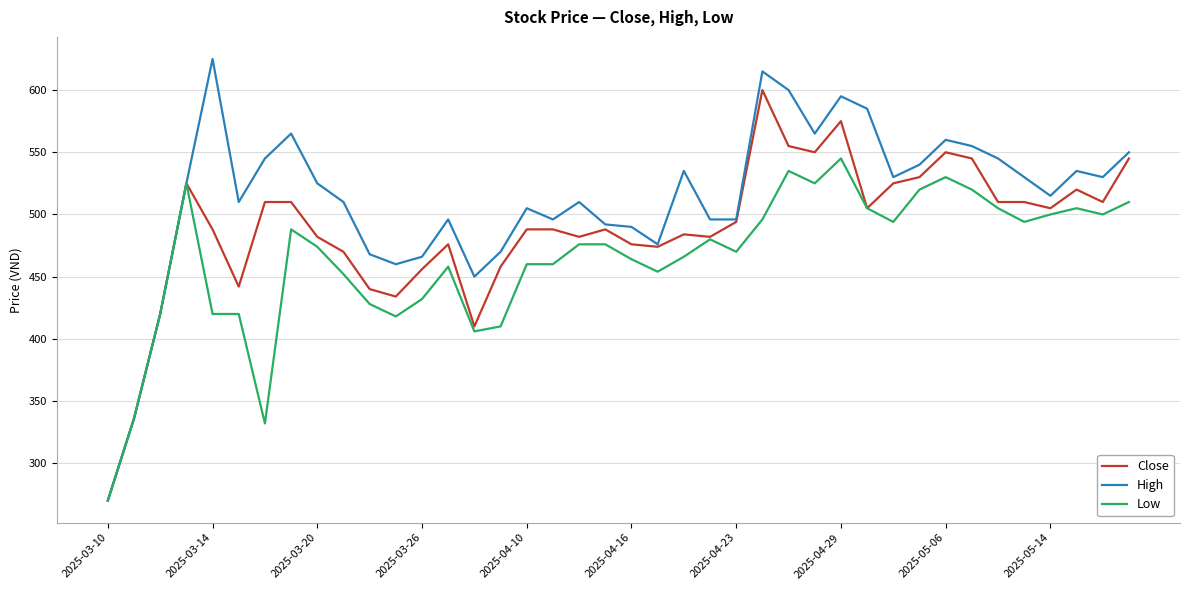

Which series has the largest total across all categories?

High